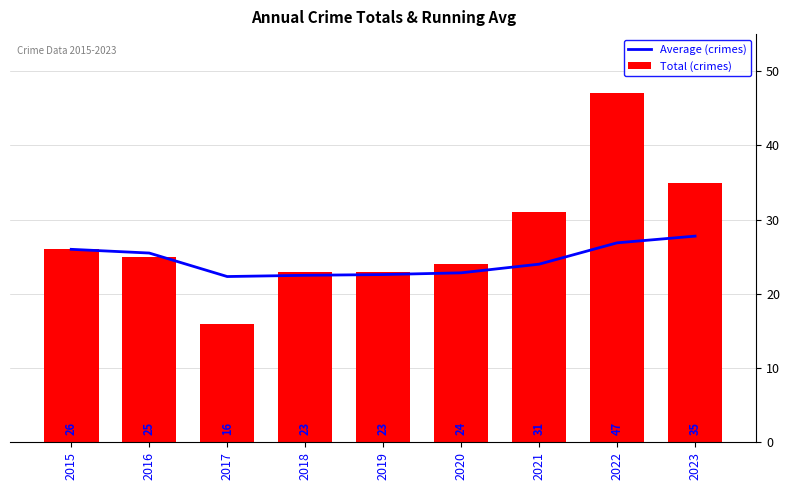

What is the total value across all series at 2023?

62.8